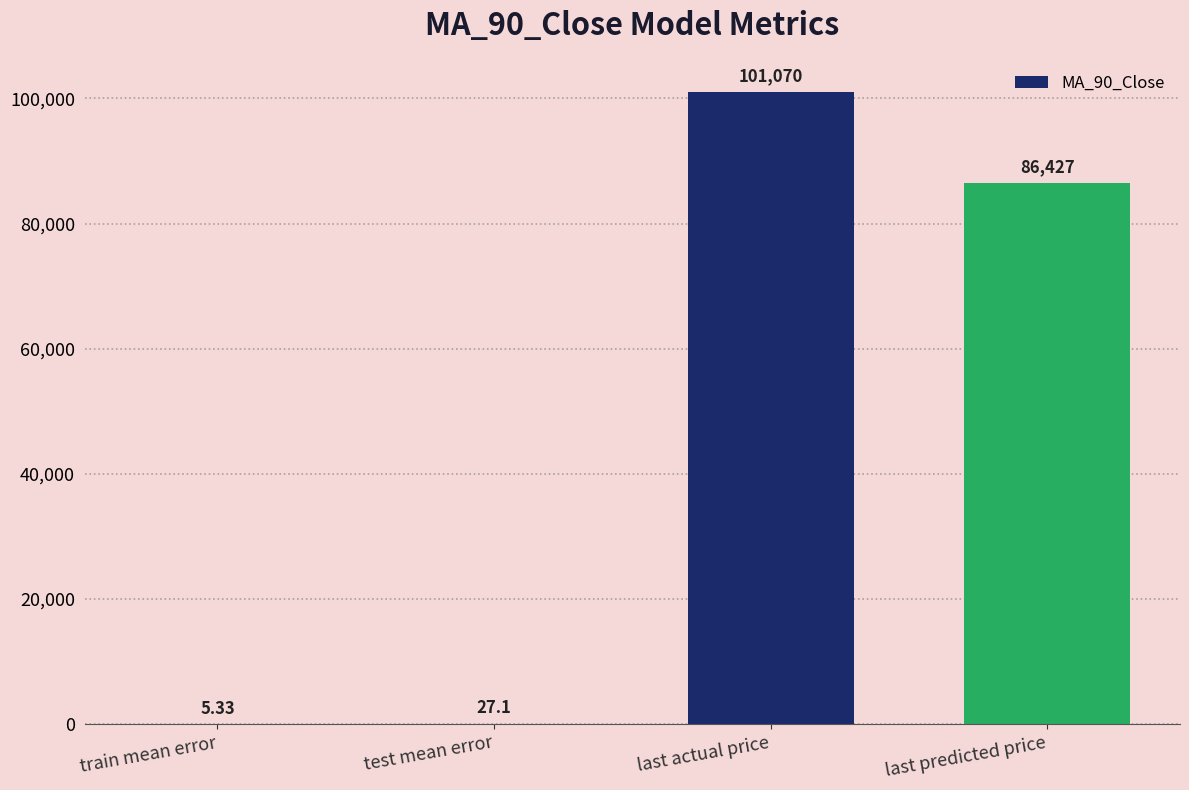

What value does the data have at test mean error?

27.1